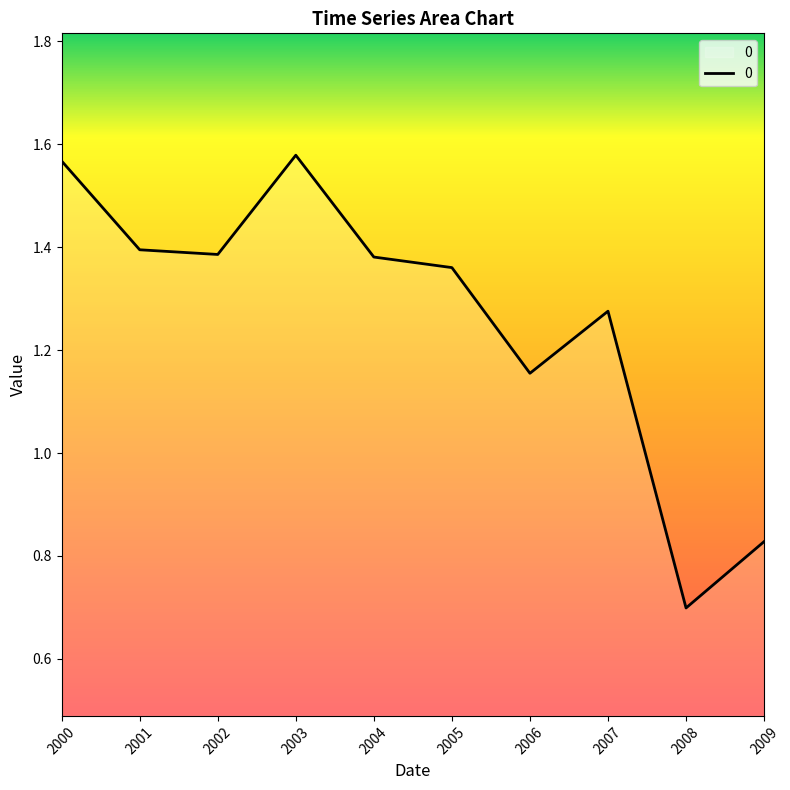

At which category does the chart reach its peak across all series?

2003